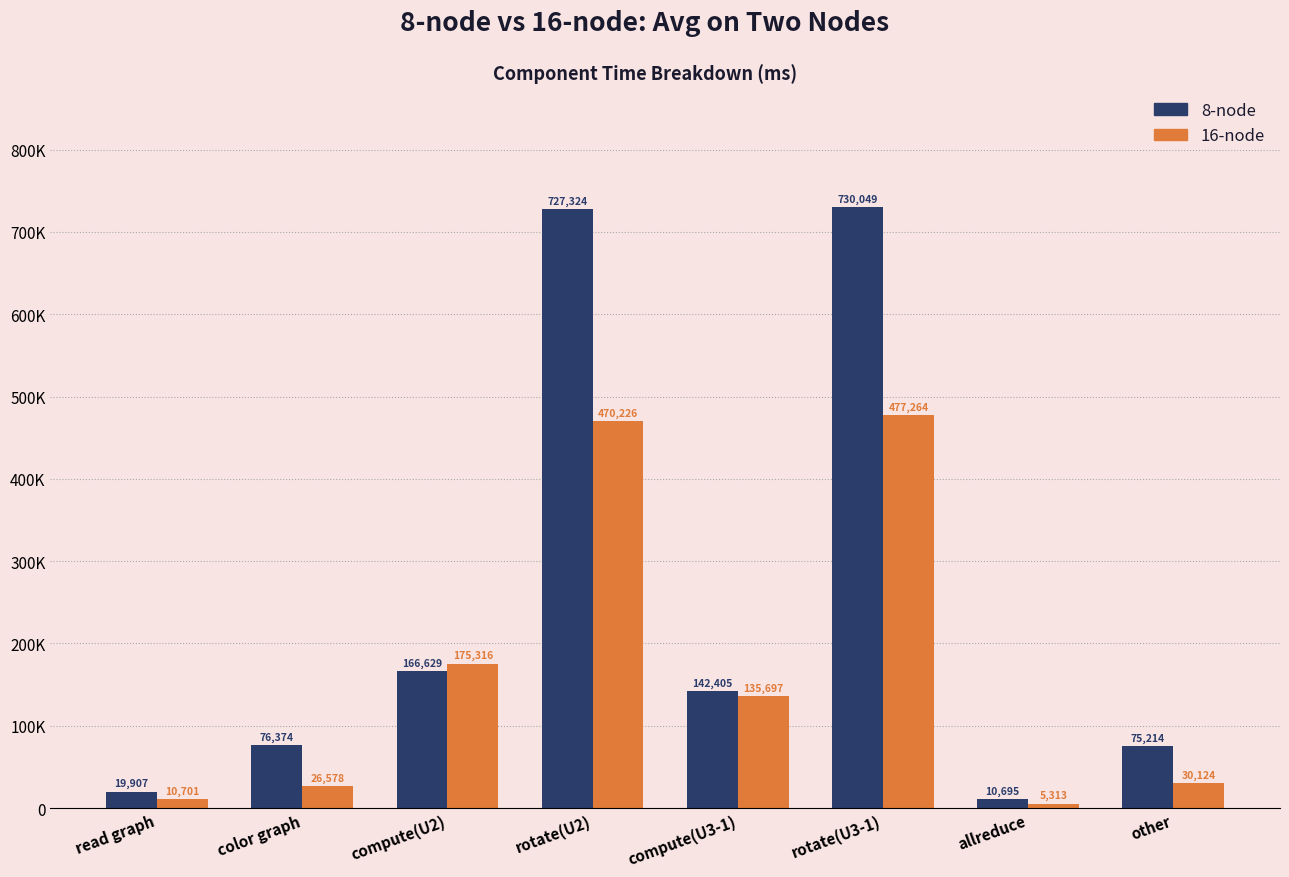

The 16-node series shows 470226.0 at rotate(U2). True or false?

True